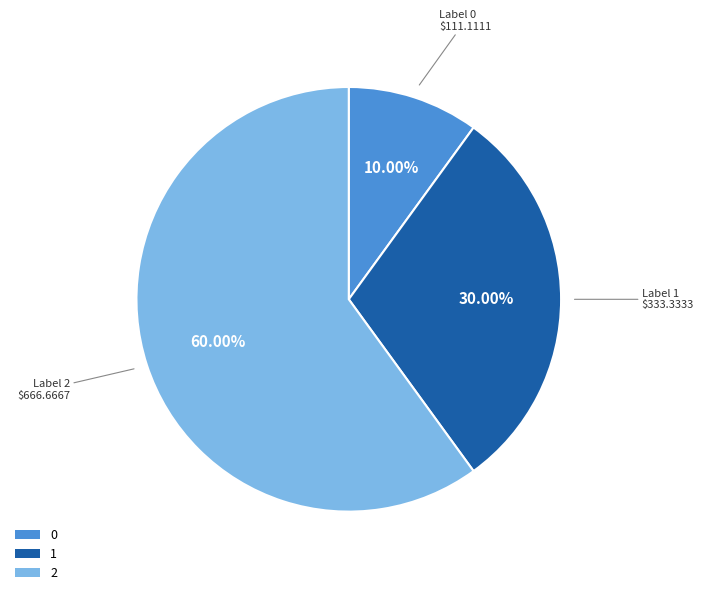

To the nearest percent, what is the difference between the 0 and 1 slice percentages?

20%